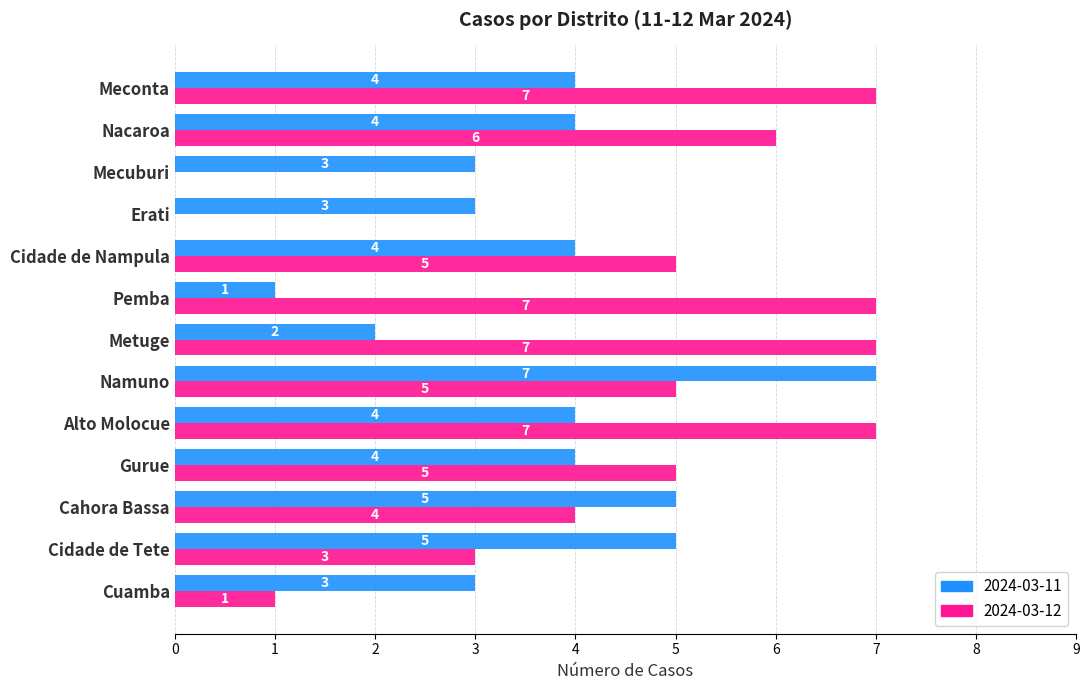

Is it true that 2024-03-11 equals 3 at Mecuburi?

True